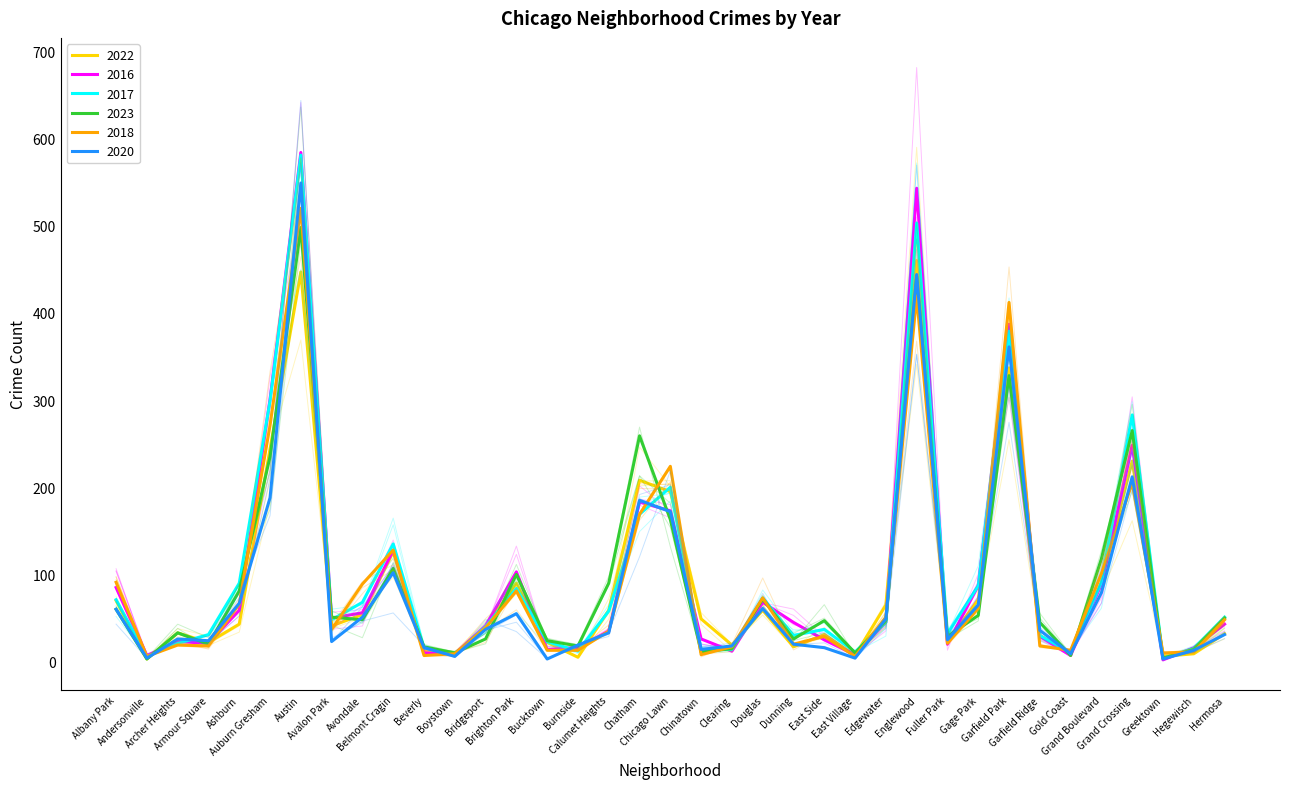

List the labels in order of 2020 value, smallest first.

Bucktown, Greektown, Andersonville, East Village, Boystown, Gold Coast, Hegewisch, Chinatown, Beverly, East Side, Clearing, Burnside, Dunning, Avalon Park, Armour Square, Fuller Park, Archer Heights, Hermosa, Calumet Heights, Garfield Ridge, Bridgeport, Edgewater, Avondale, Brighton Park, Albany Park, Douglas, Gage Park, Ashburn, Grand Boulevard, Belmont Cragin, Chicago Lawn, Chatham, Auburn Gresham, Grand Crossing, Garfield Park, Englewood, Austin